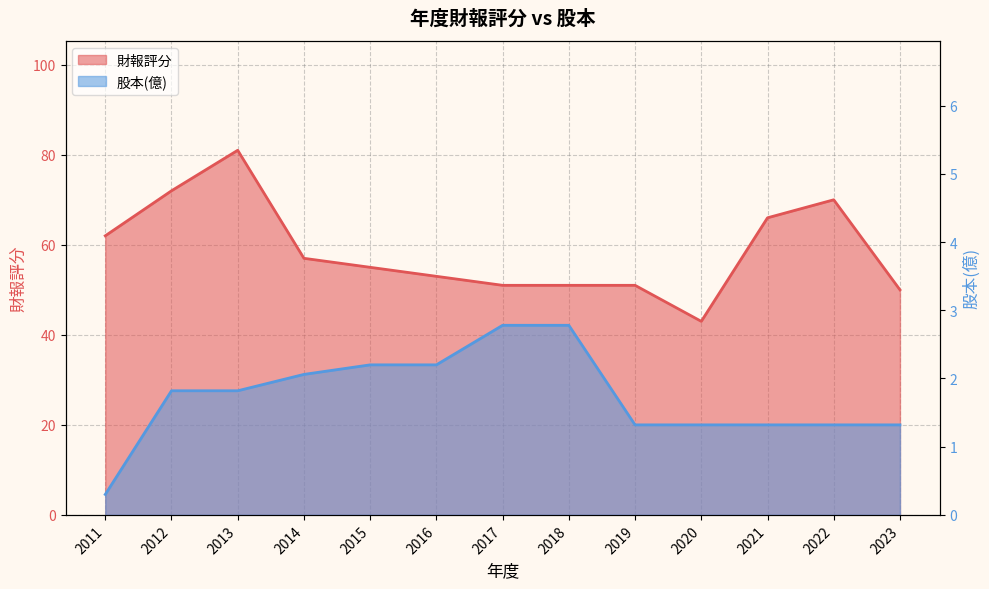

True or false: 股本(億) has more than 0 points higher than both neighbors.

False